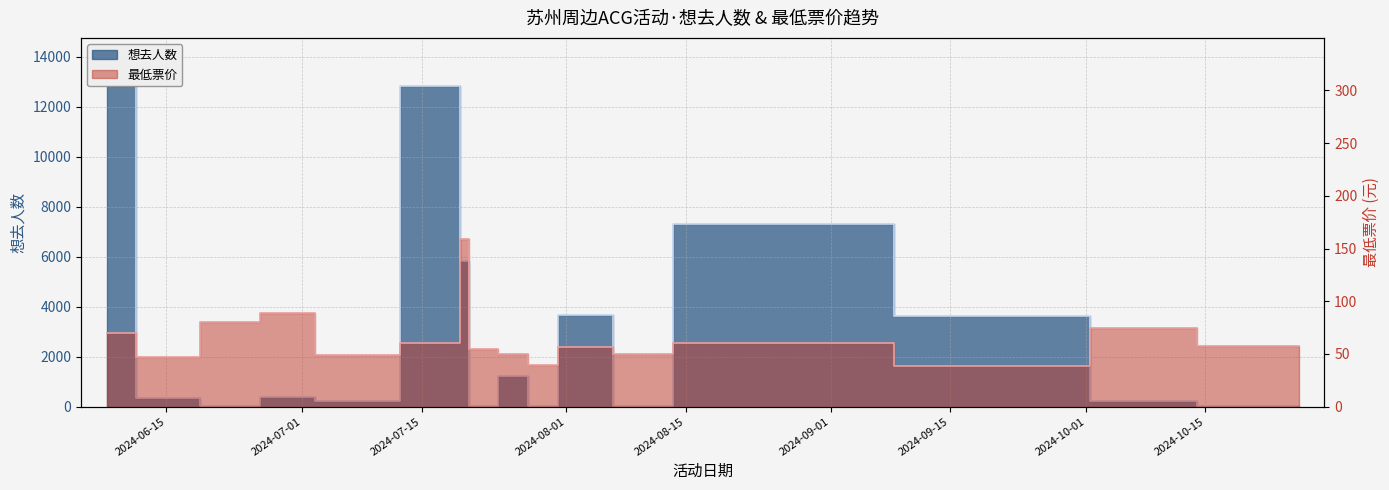

How many distinct data groups are displayed?

2